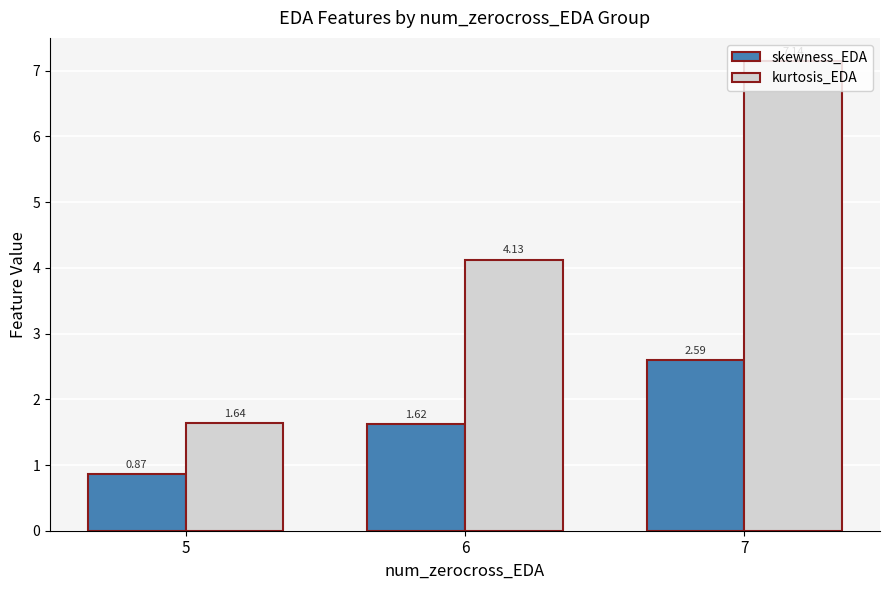

True or false: kurtosis_EDA has a value of 6.9 at 6.

False